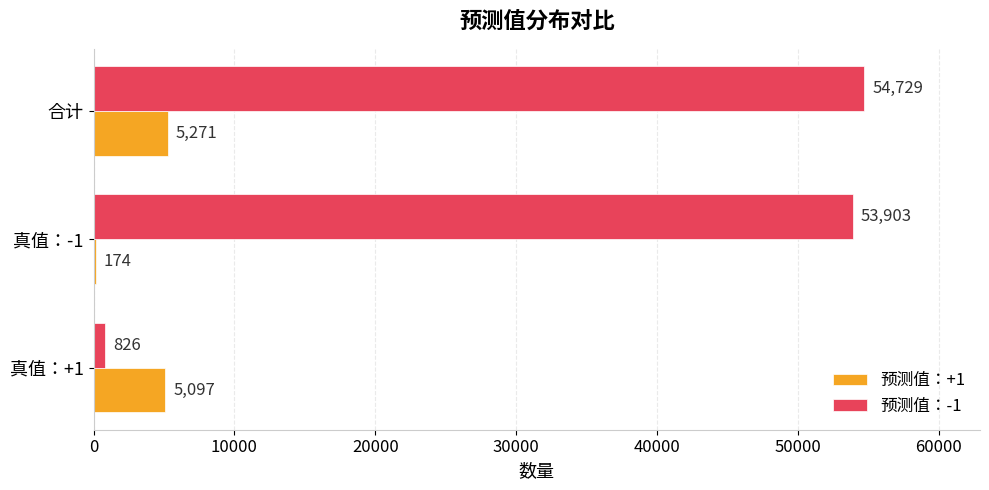

Which series changed the most between 真值：+1 and 合计?

预测值：-1